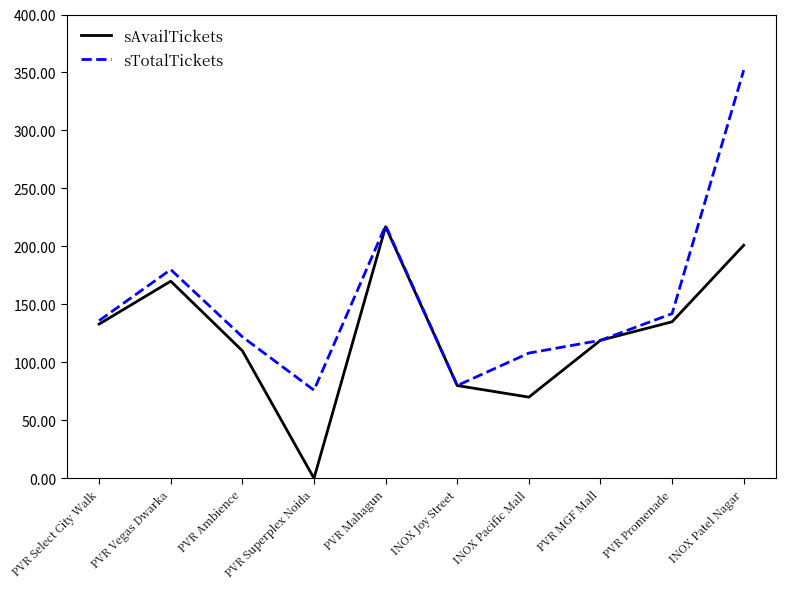

What is the total value across all series at PVR Ambience?

232